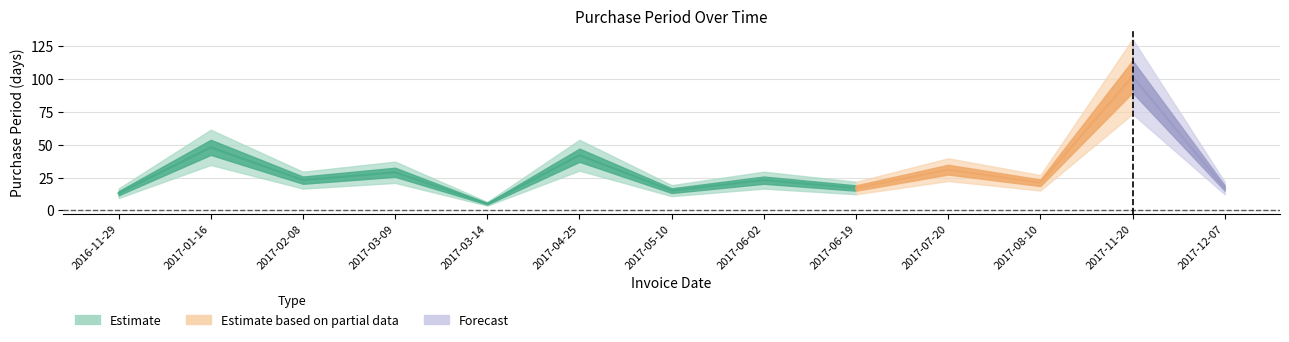

Approximately how many times larger is the value at 2017-12-07 compared to 2017-11-20?

0.2